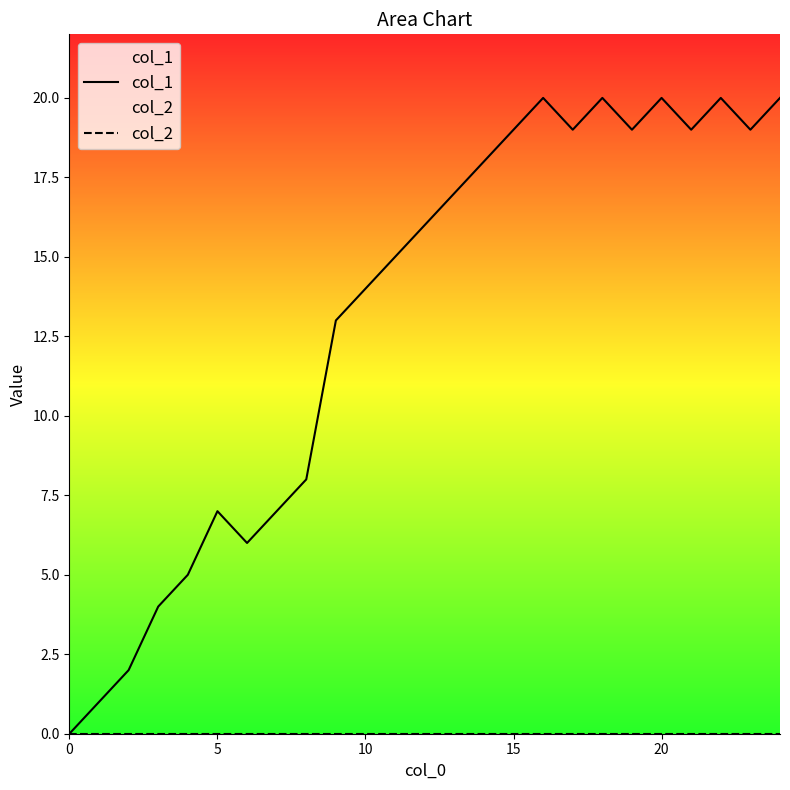

Which series has the largest range (max minus min)?

col_1